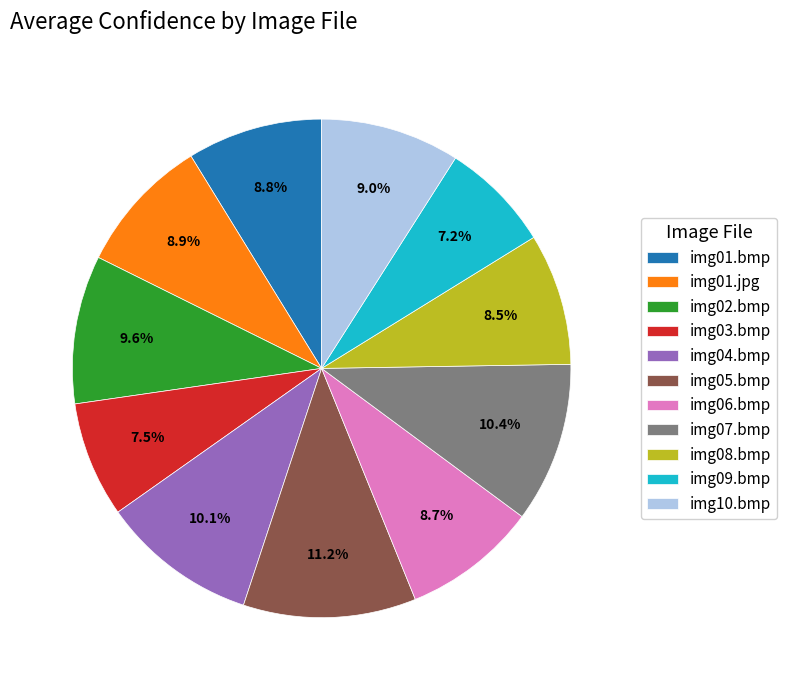

Is there a majority slice in this chart?

No